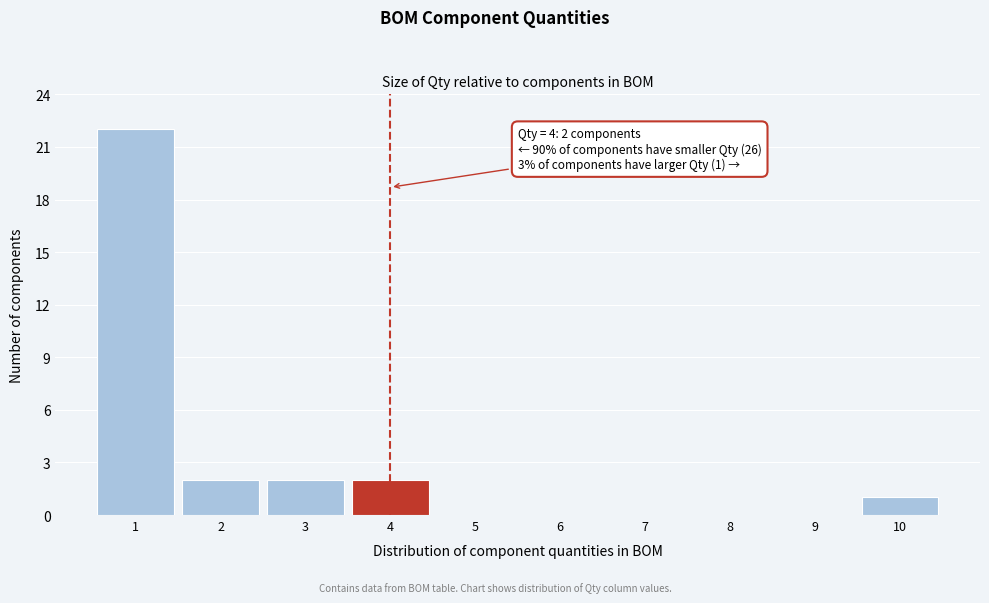

Reading left to right, list all the values displayed in this chart.

1=22	2=2	3=2	4=2	5=0	6=0	7=0	8=0	9=0	10=1